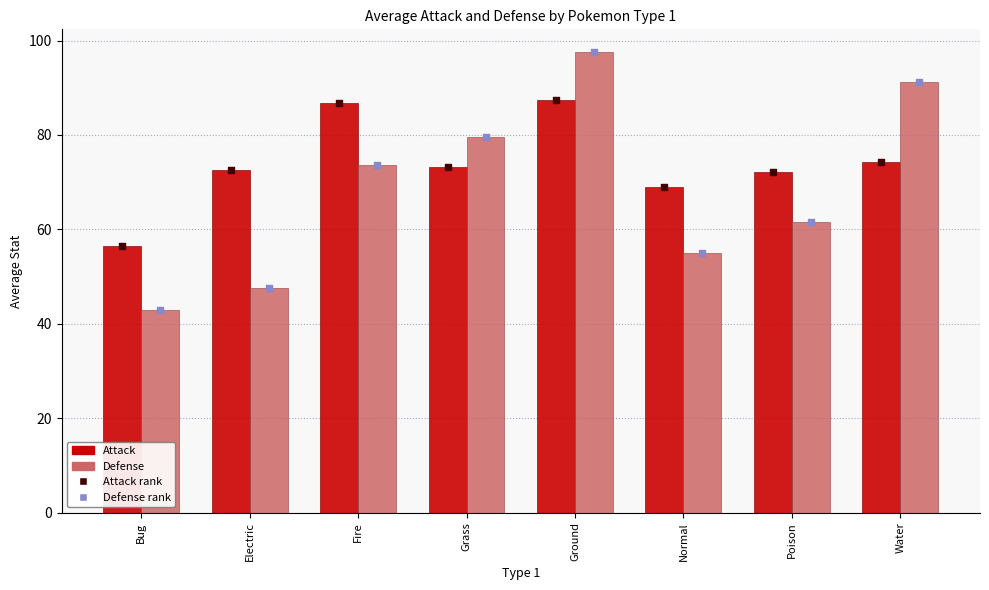

What are all the series names shown in the legend?

Attack, Defense, Attack rank, Defense rank